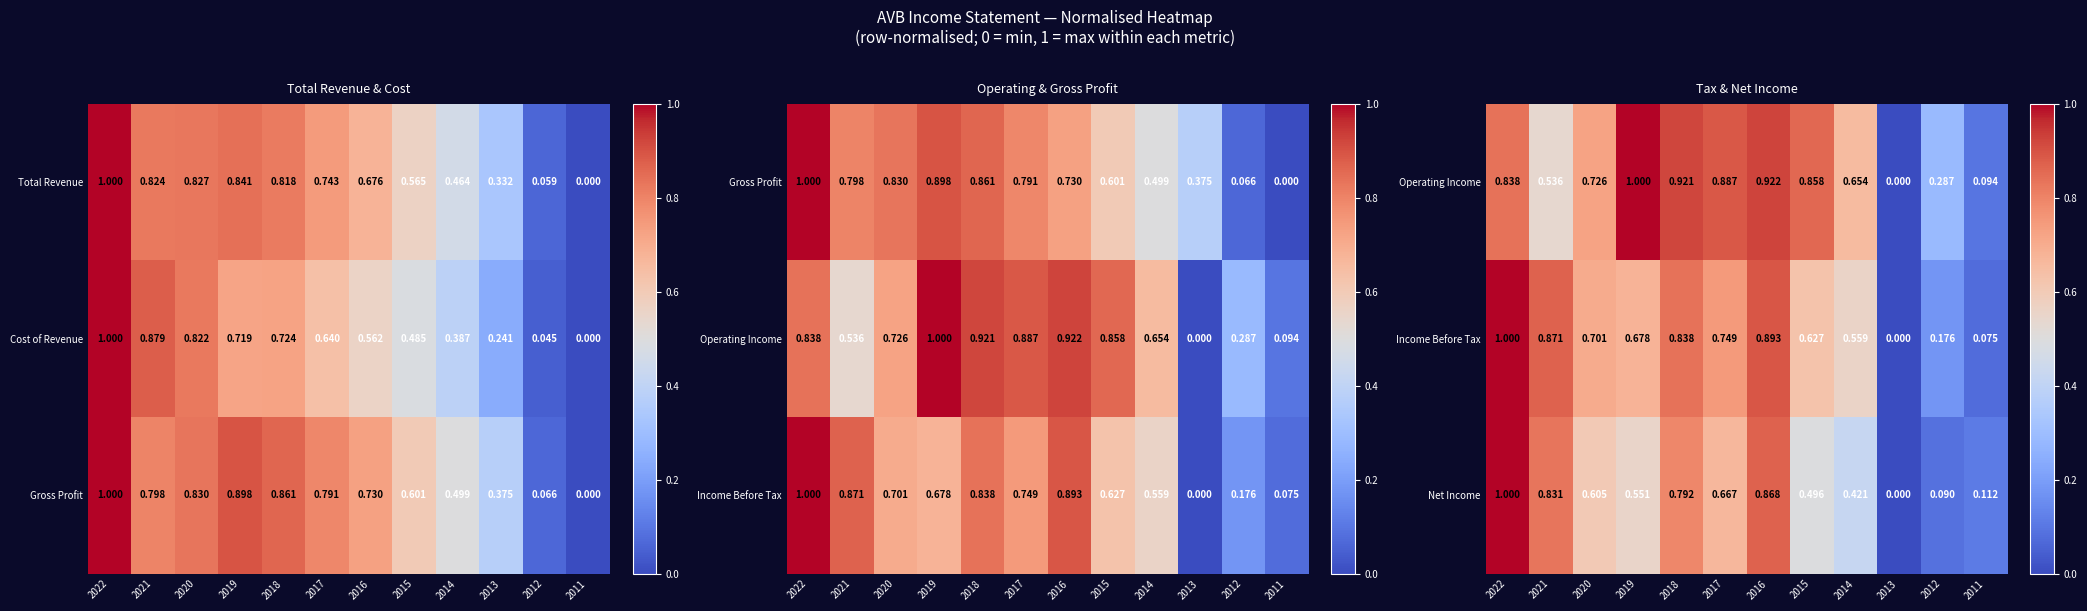

Is the value of Cost of Revenue at 2019 greater than the value of Total Revenue at 2013?

Yes